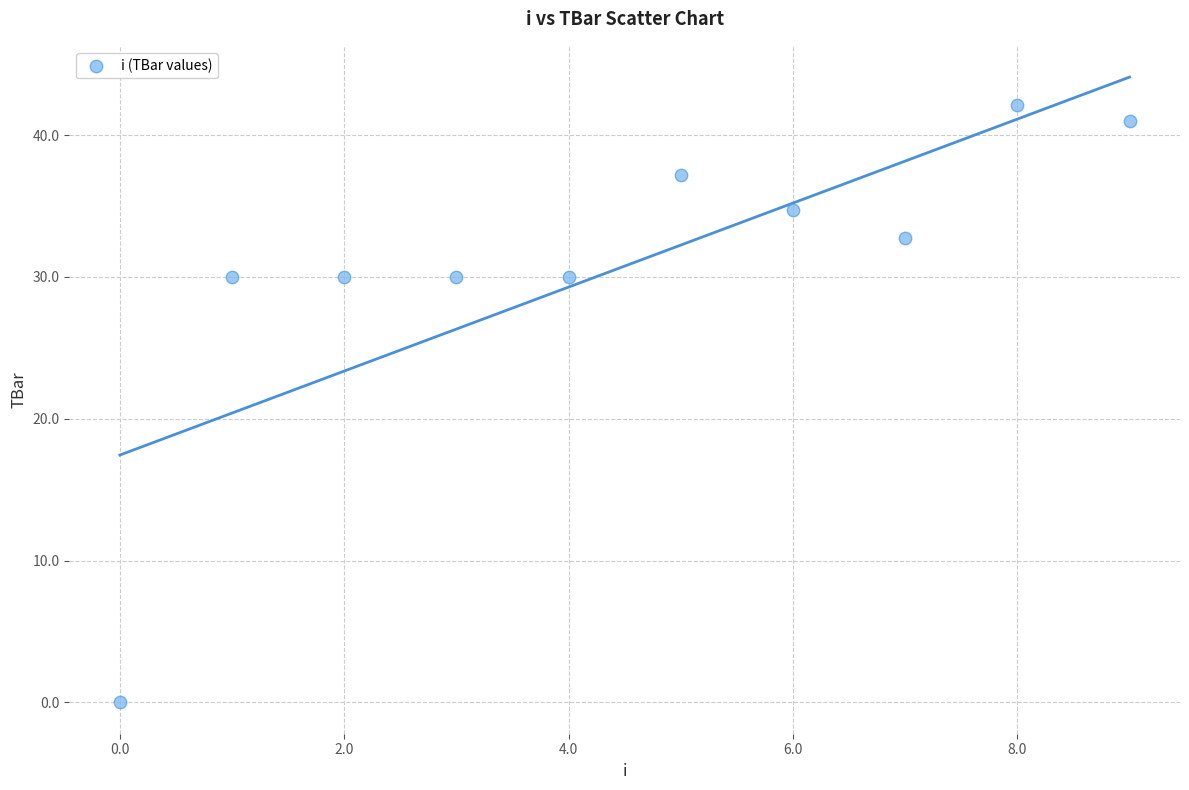

What is the range of Y values (max minus min)?

42.1